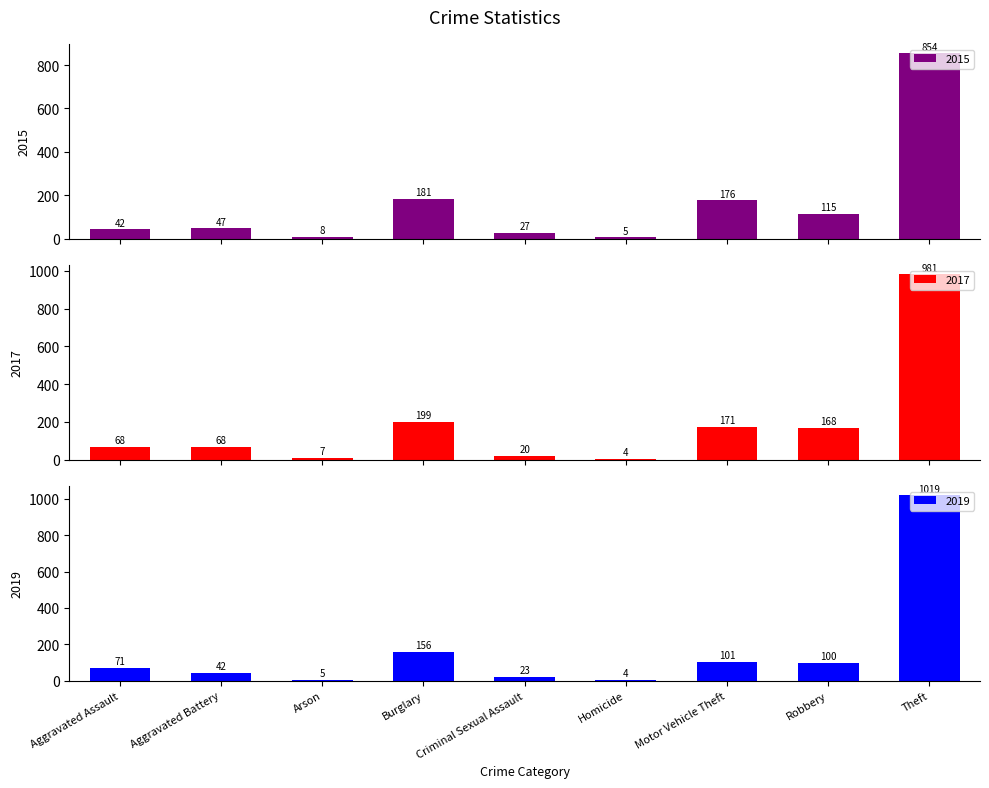

What is the difference between the maximum and minimum values in the 2017 series?

977